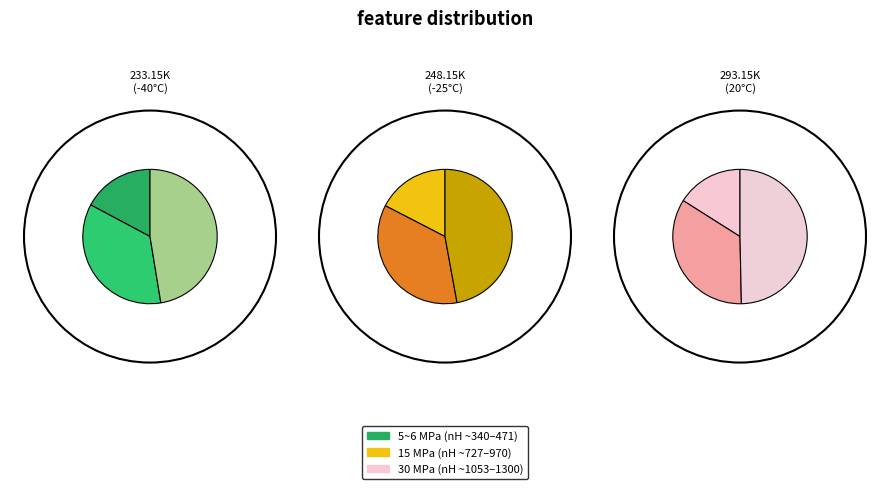

True or false: 30.0018 MPa accounts for 47% of the total.

True